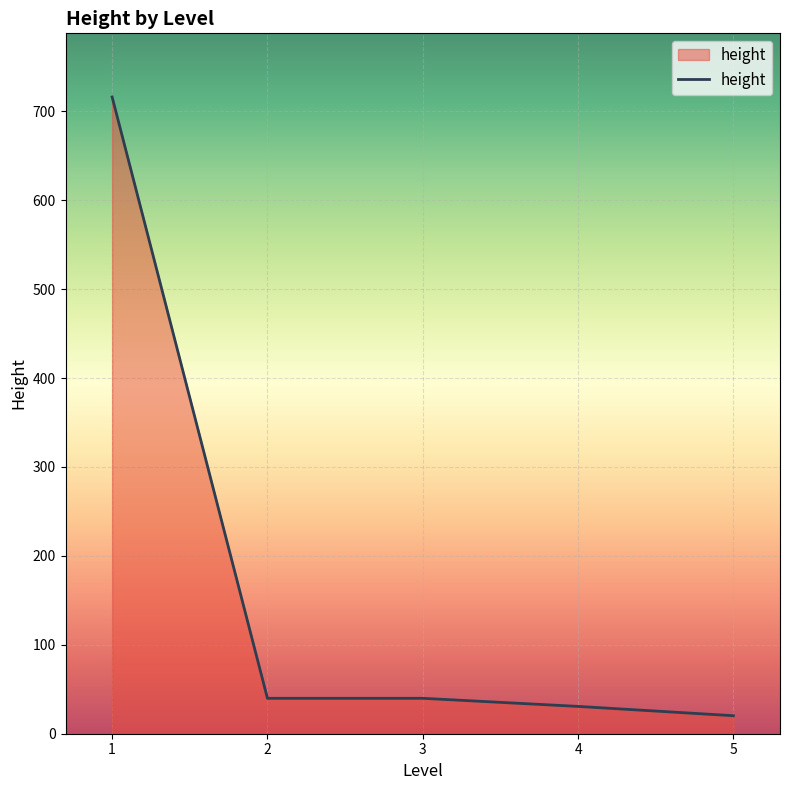

What is the sum of the values at 5 and 3?

60.1